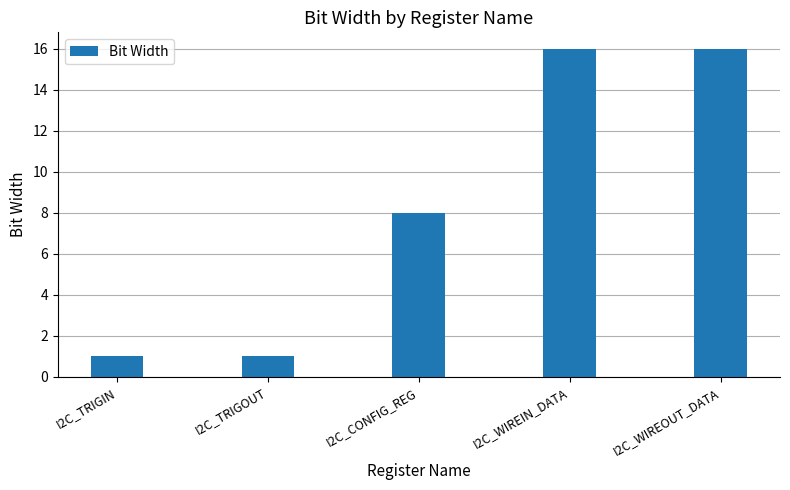

What is the value of the 2nd bar from the left?

1